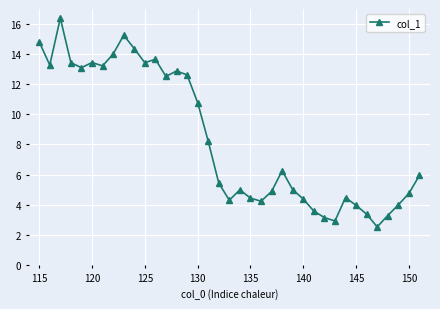

Count the number of data series in this chart.

1